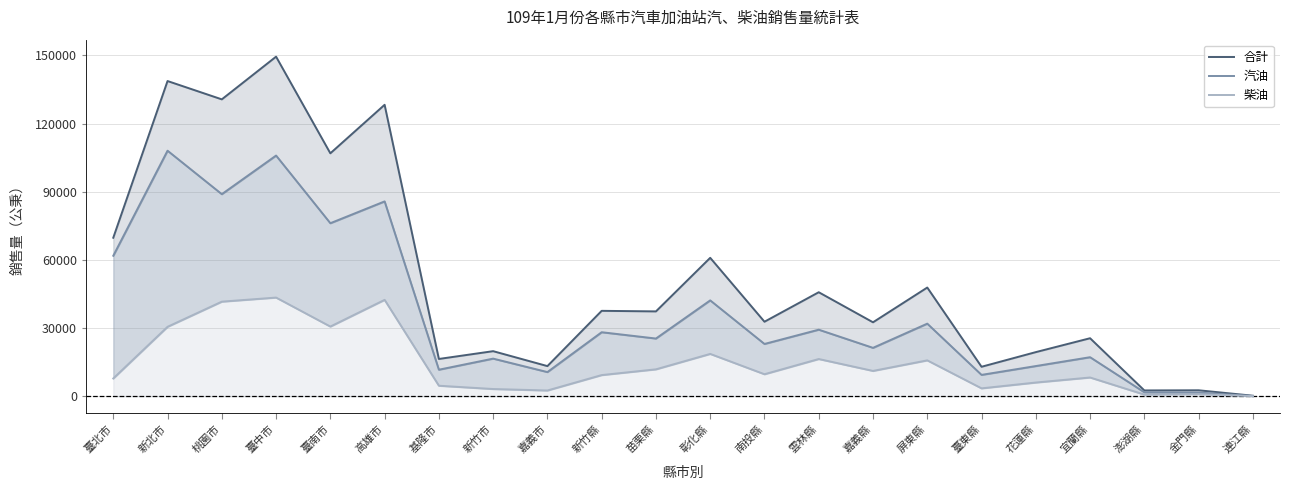

Which series changed the most between 苗栗縣 and 宜蘭縣?

合計